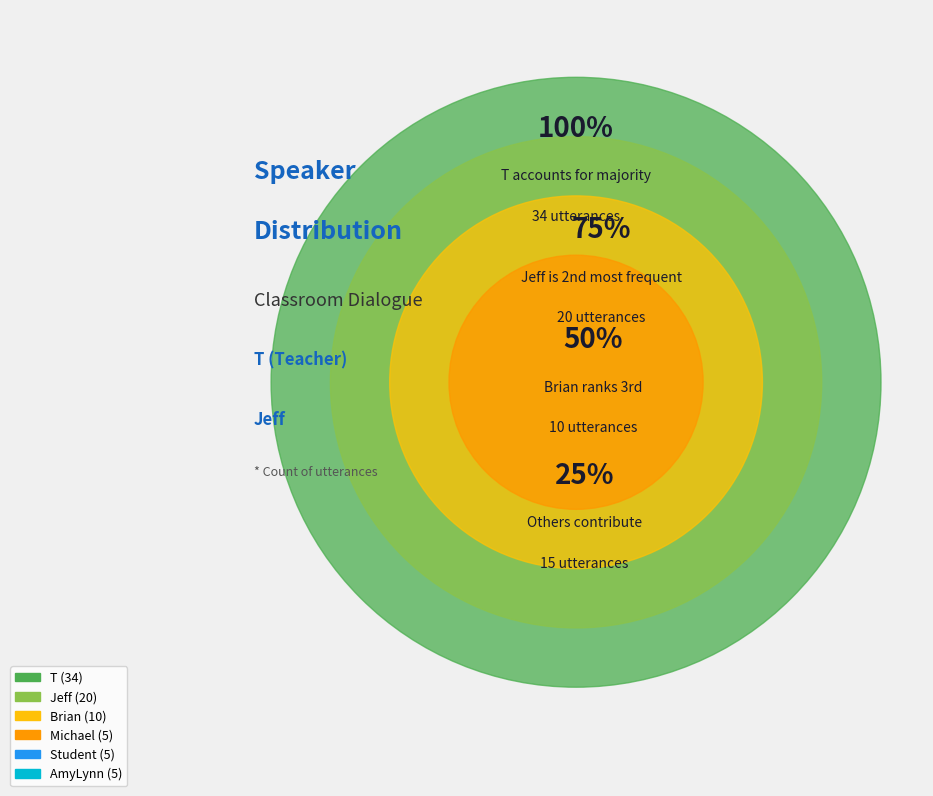

To the nearest percent, what is the average slice percentage?

17%